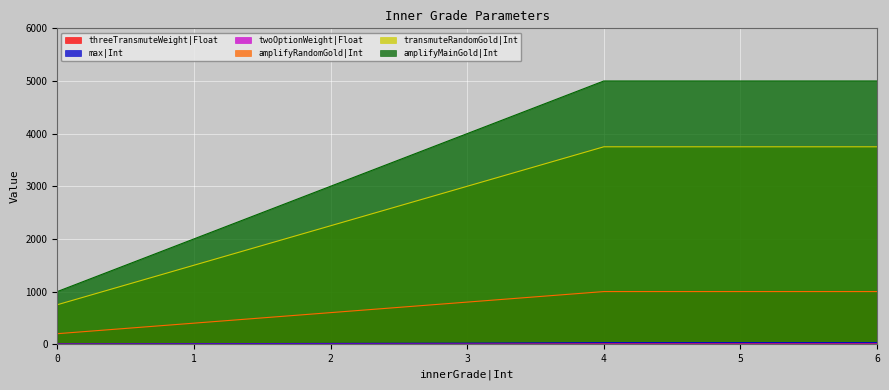

How many lines are shown in the chart?

6